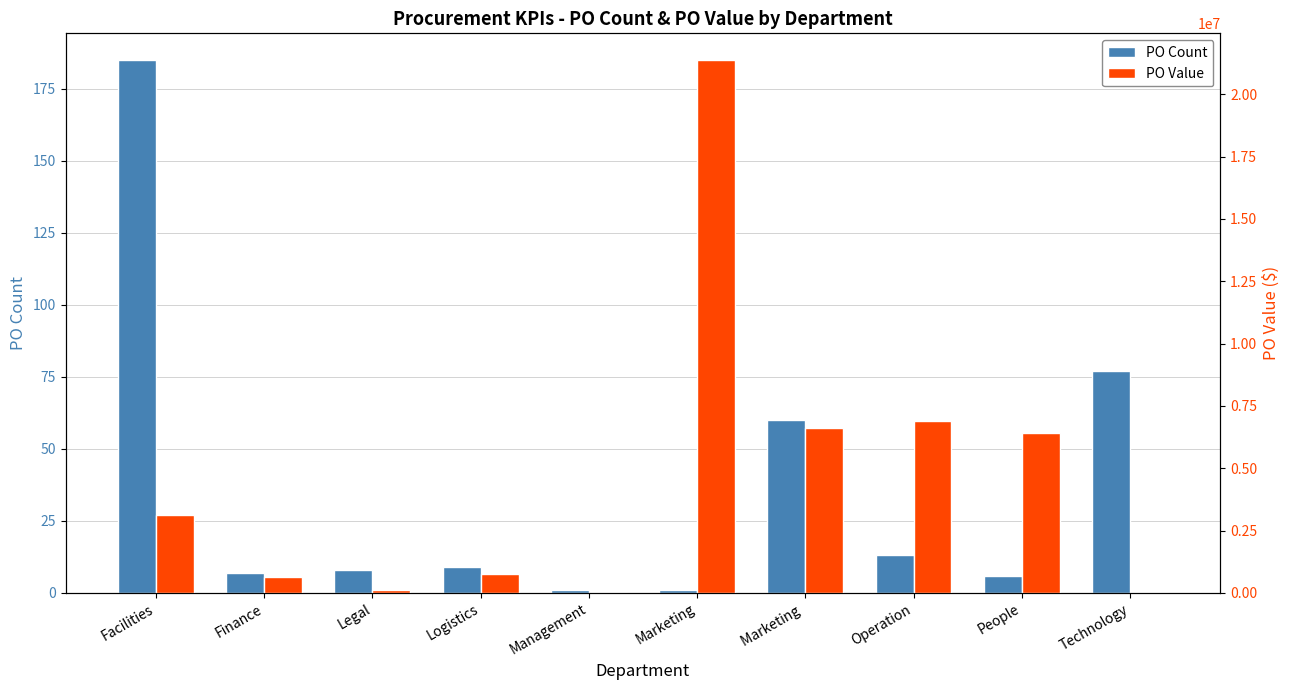

Which label corresponds to the smallest value in the chart?

Management